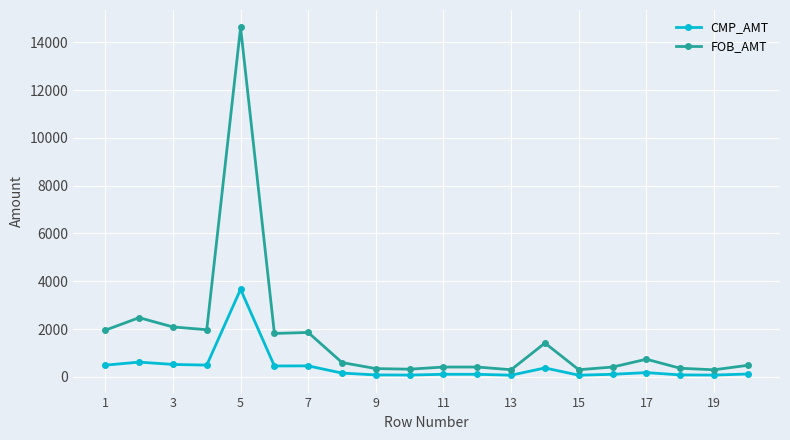

True or false: FOB_AMT and CMP_AMT cross at least once.

False